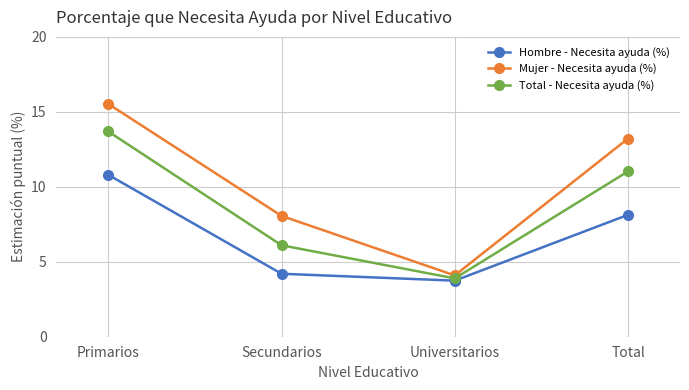

What is the maximum value for Total - Necesita ayuda (%)?

13.7